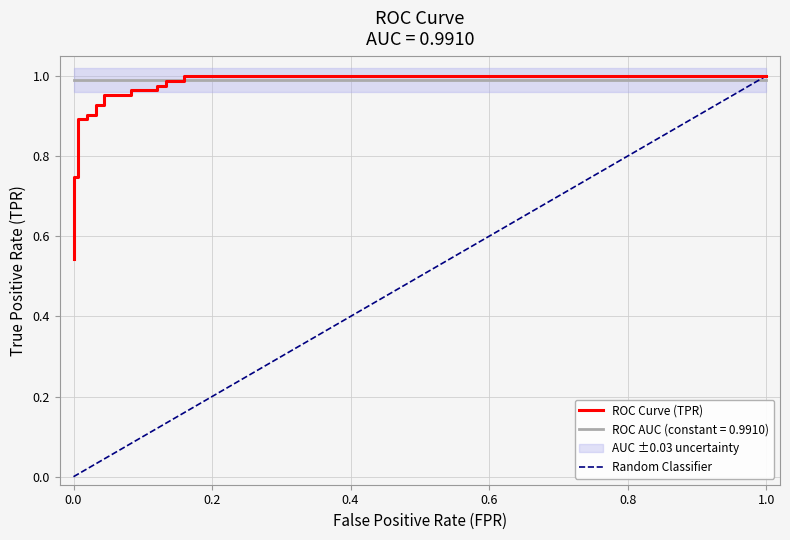

True or false: fpr has more than 1 interior local peaks.

False